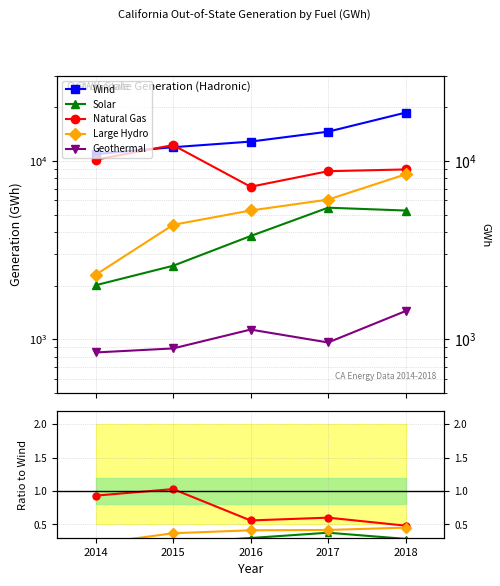

Read the Natural Gas value at 2016, to the nearest 10.

7160